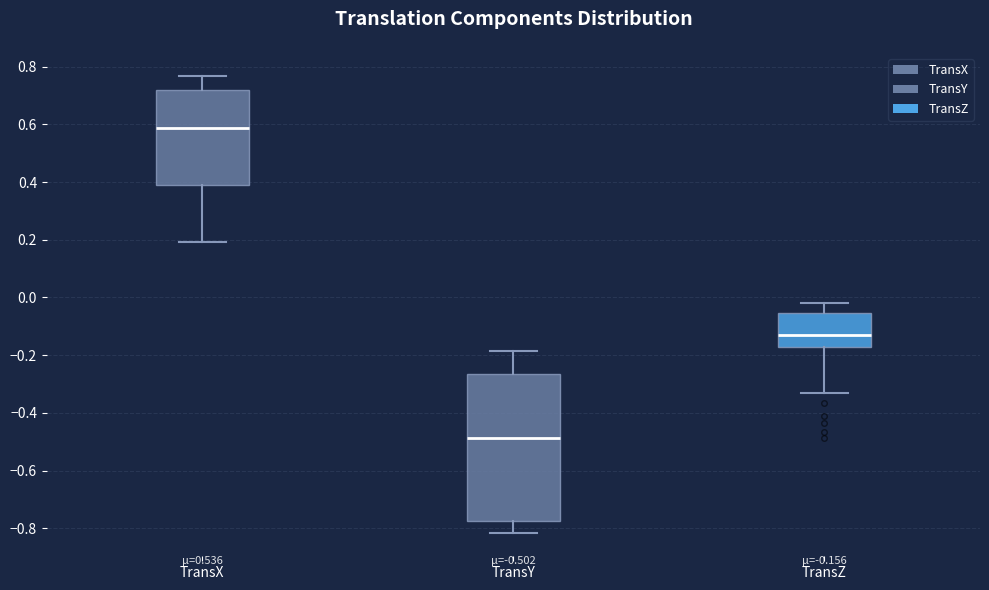

Which box is the tallest, from its lower edge to its upper edge?

TransY